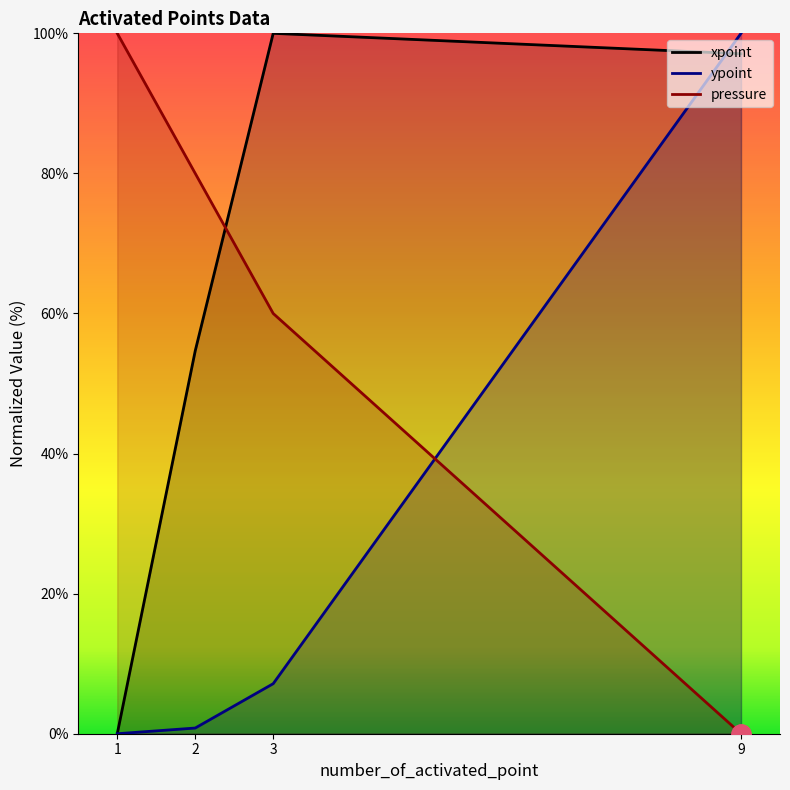

Between which two adjacent categories do ypoint and pressure first intersect?

3 and 9